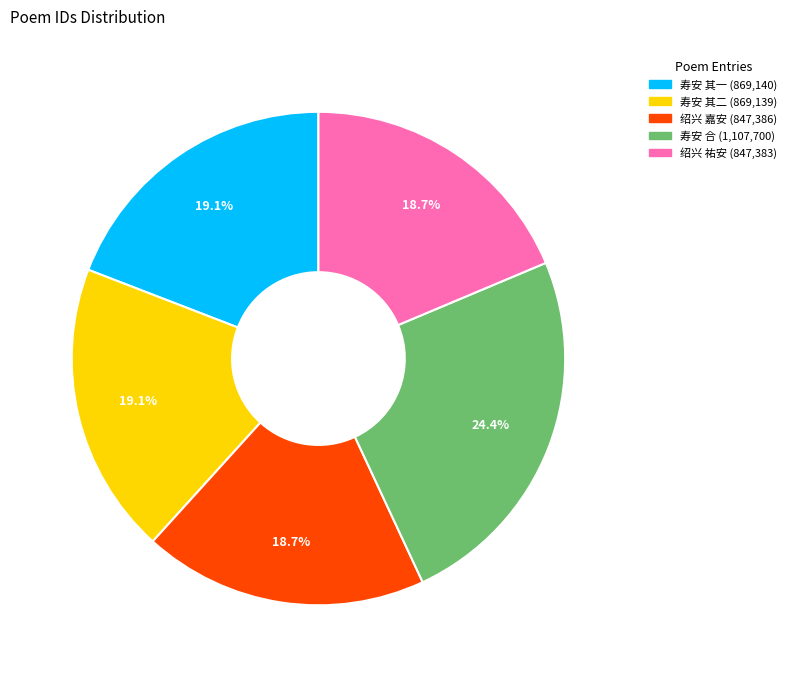

Does any single category account for the majority?

No